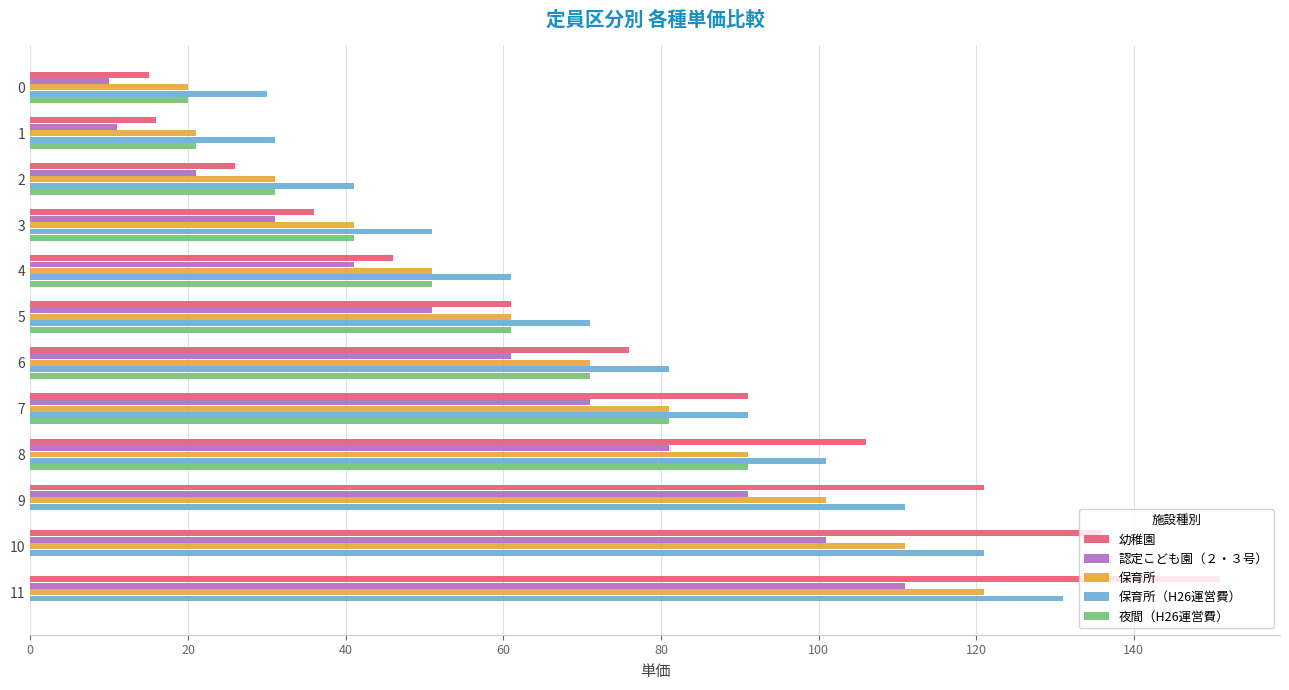

What is the total value across all series at 9?

424